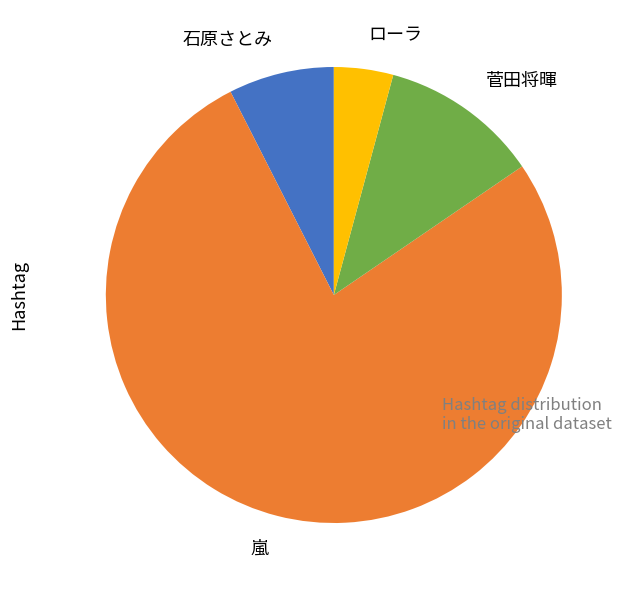

Count the number of slices in the pie.

4